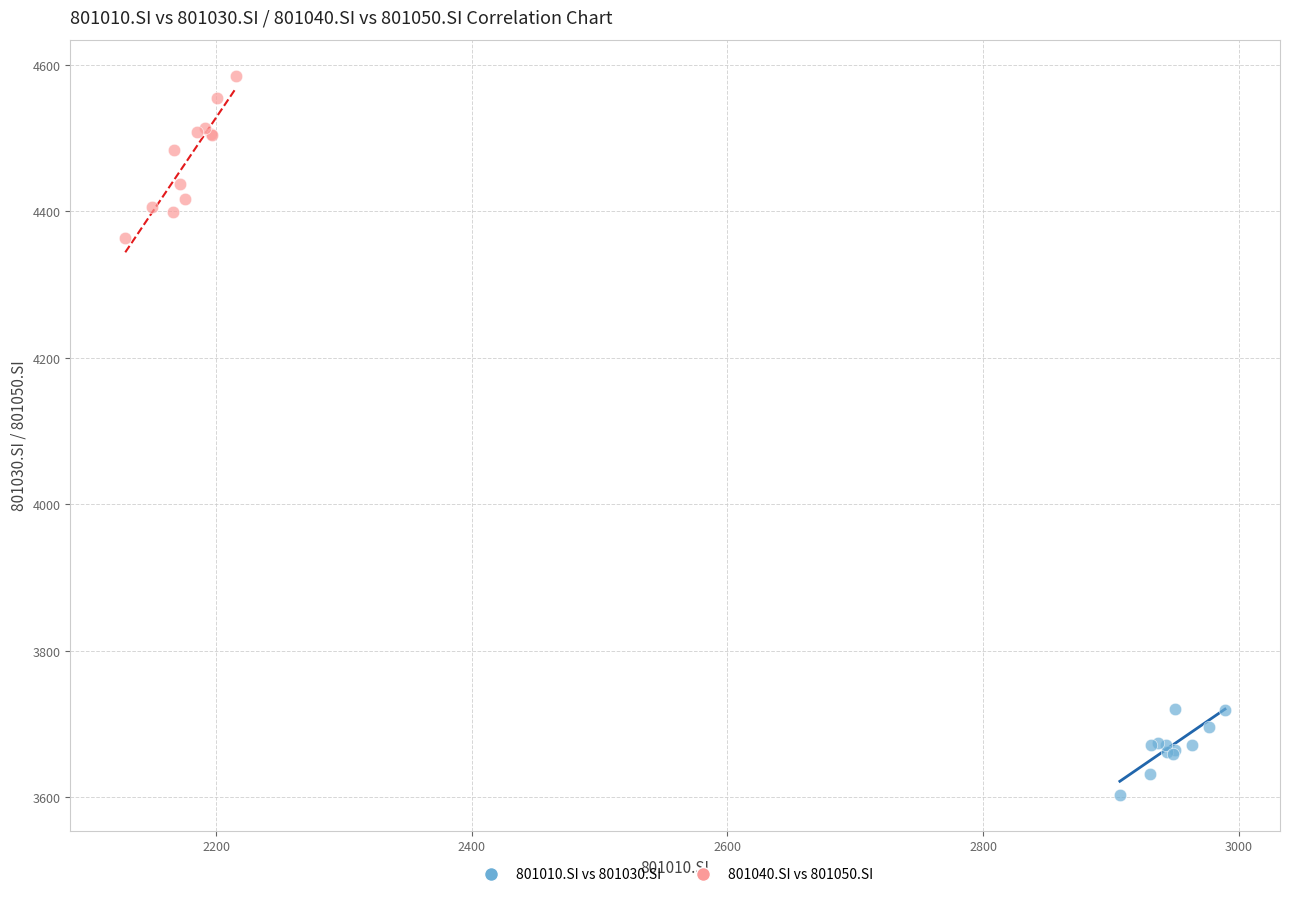

What are all the series names shown in the legend?

801010.SI vs 801030.SI, 801040.SI vs 801050.SI